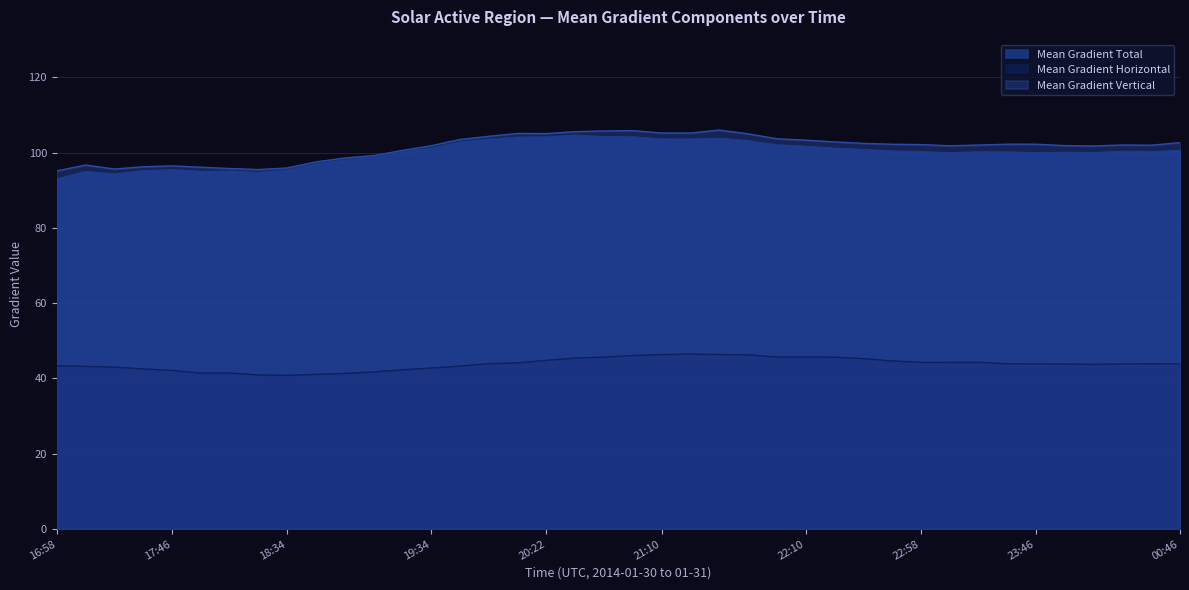

What is the minimum value shown in the chart?

40.8